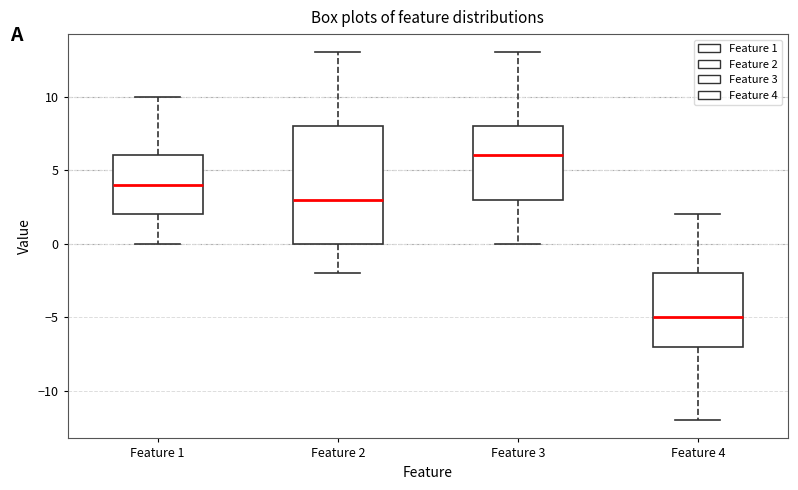

Reading left to right, read every box against the y-axis: the position of its median line, the range the box covers, and the ends of its whiskers. The values are not printed on the chart, so give them approximately, as read against the axis.

Feature 1: median 4, box 2 to 6, whiskers 0 to 10
Feature 2: median 3, box 0 to 8, whiskers -2 to 13
Feature 3: median 6, box 3 to 8, whiskers 0 to 13
Feature 4: median -5, box -7 to -2, whiskers -12 to 2